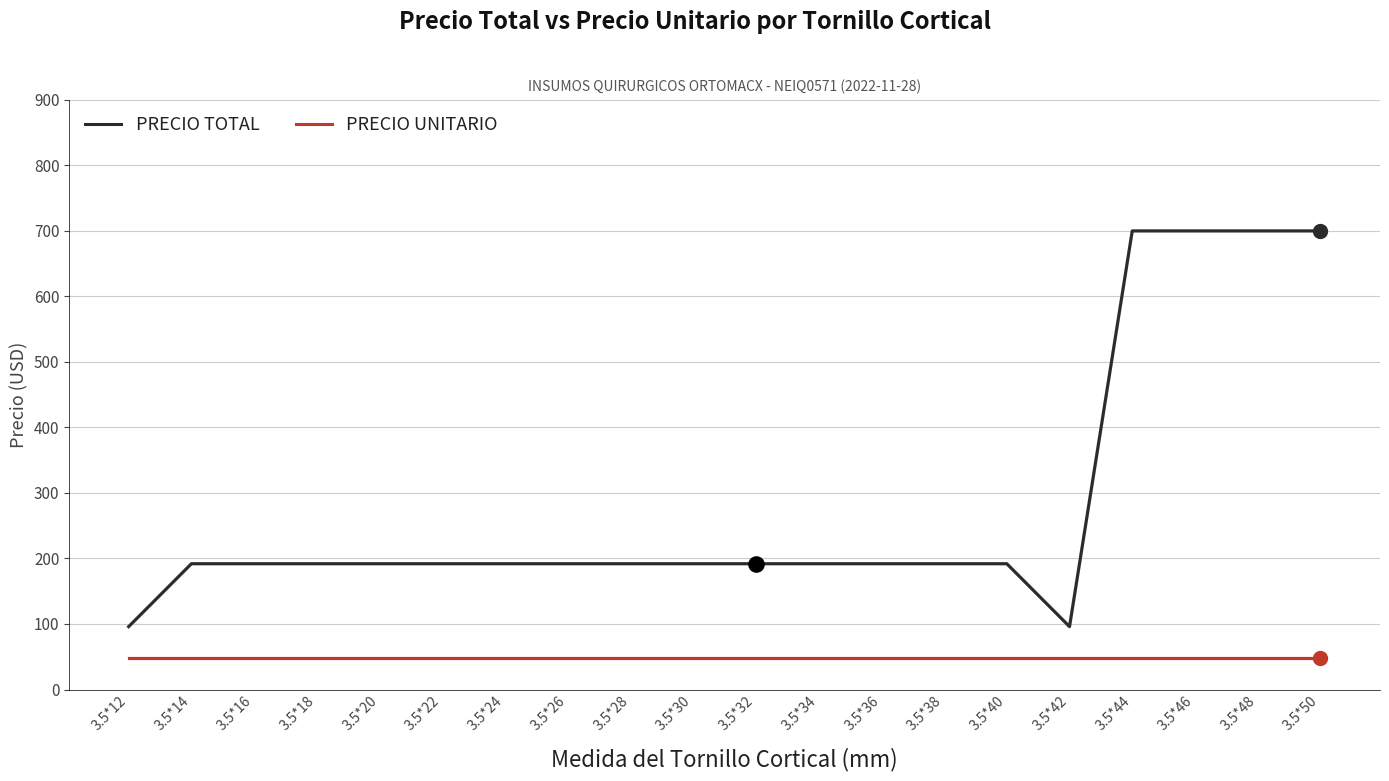

What is the difference between the highest and lowest values at 3.5*30?

144